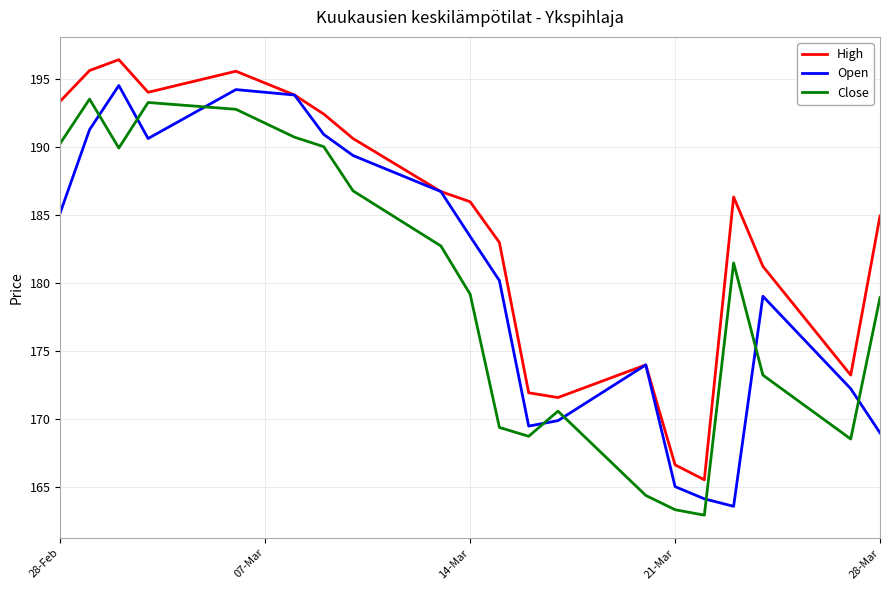

At how many categories does at least one series exceed 171?

18